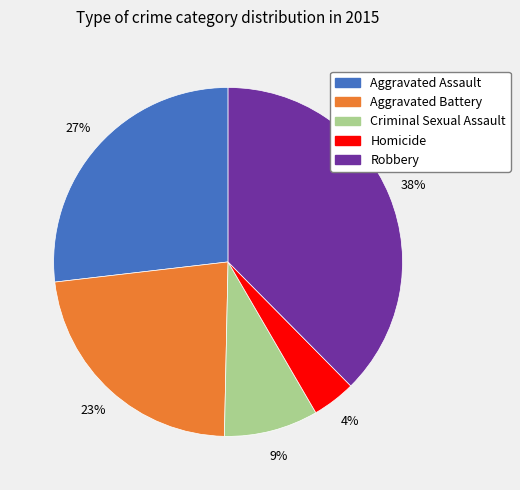

How many segments does this pie chart have?

5